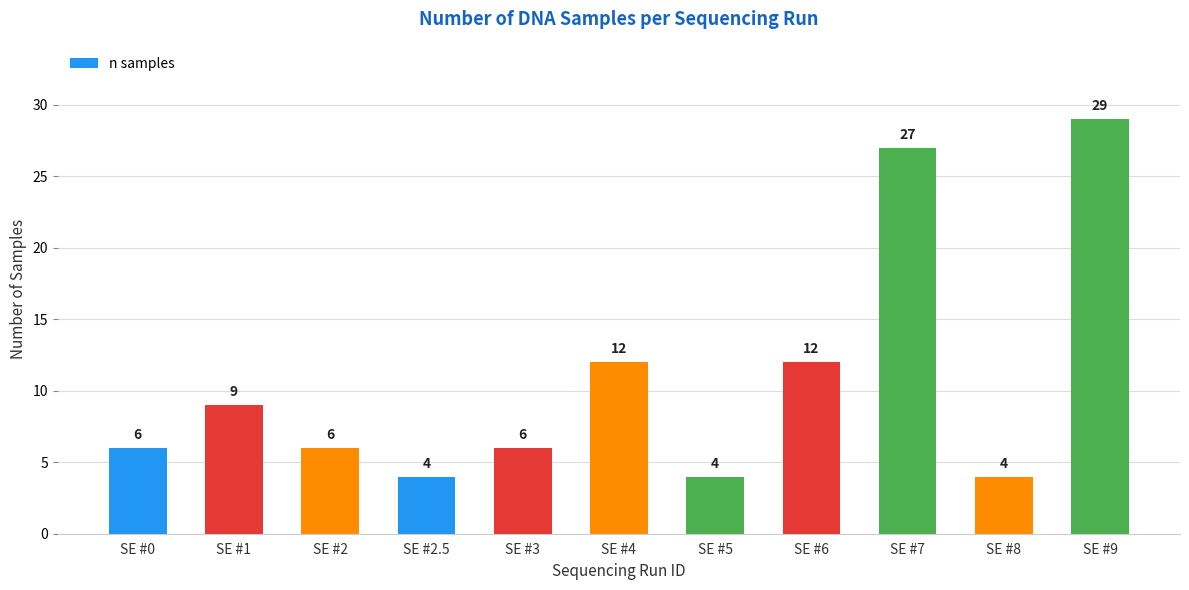

What is the label of the 10th bar from the right?

SE #1